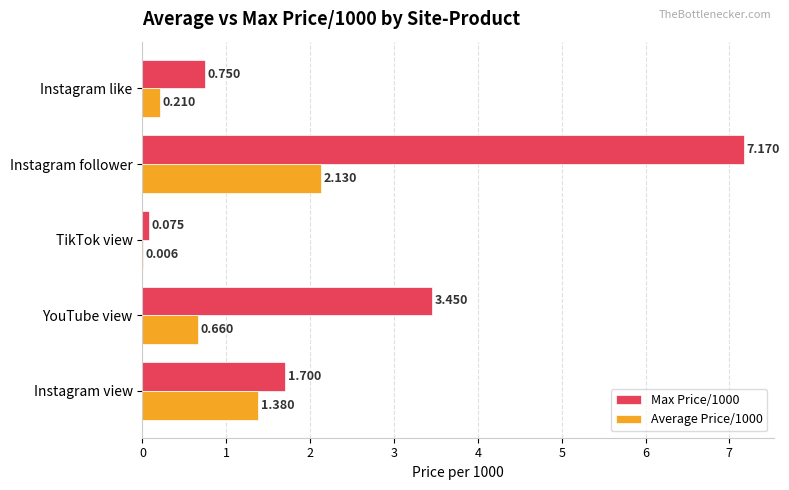

At which category is the sum across all series the highest?

Instagram follower